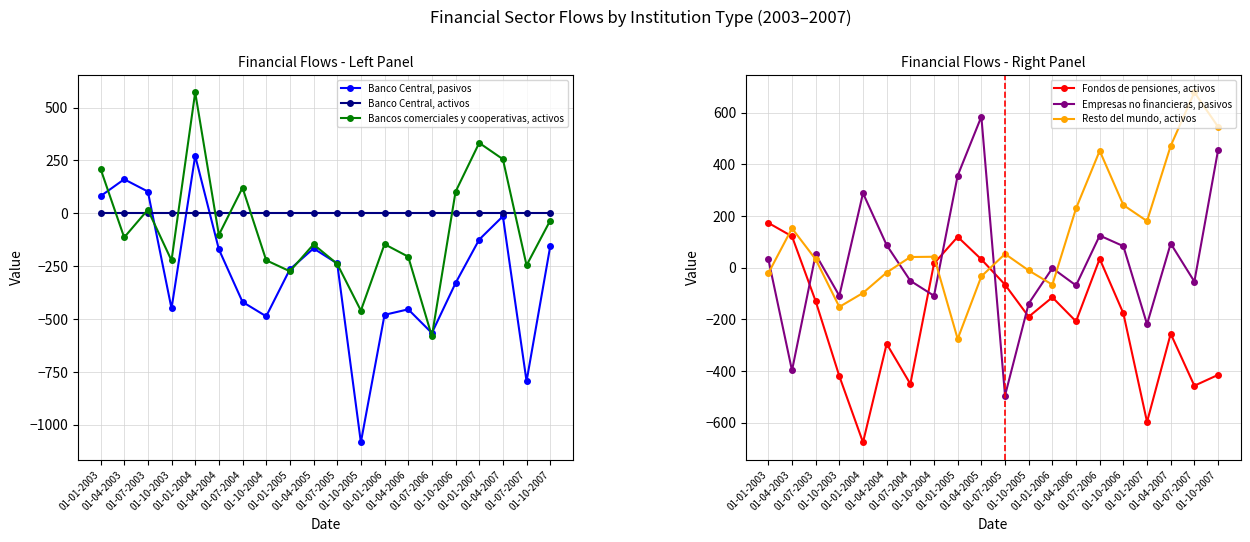

Is it true that Fondos de pensiones, activos equals 32 at 01-04-2005?

True